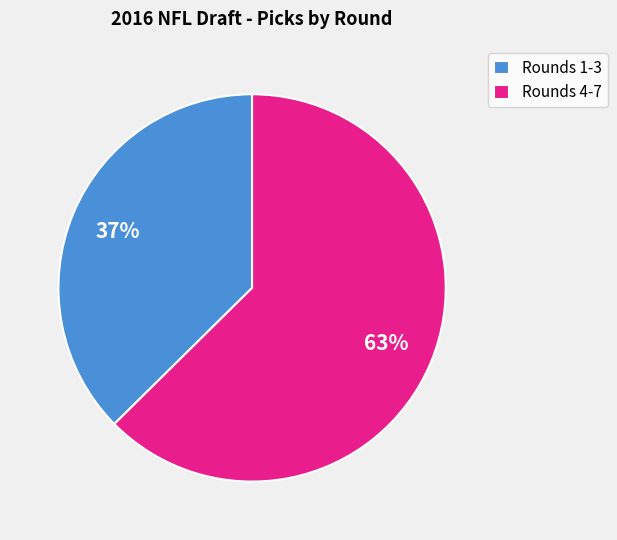

Which slice is the smallest?

Rounds 1-3